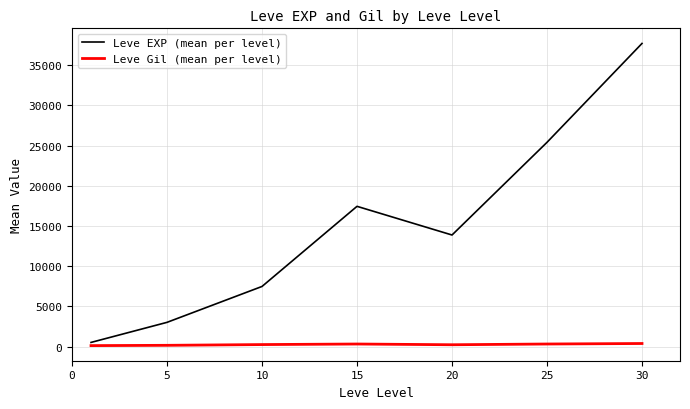

Does the chart display data point markers on the line(s)?

No